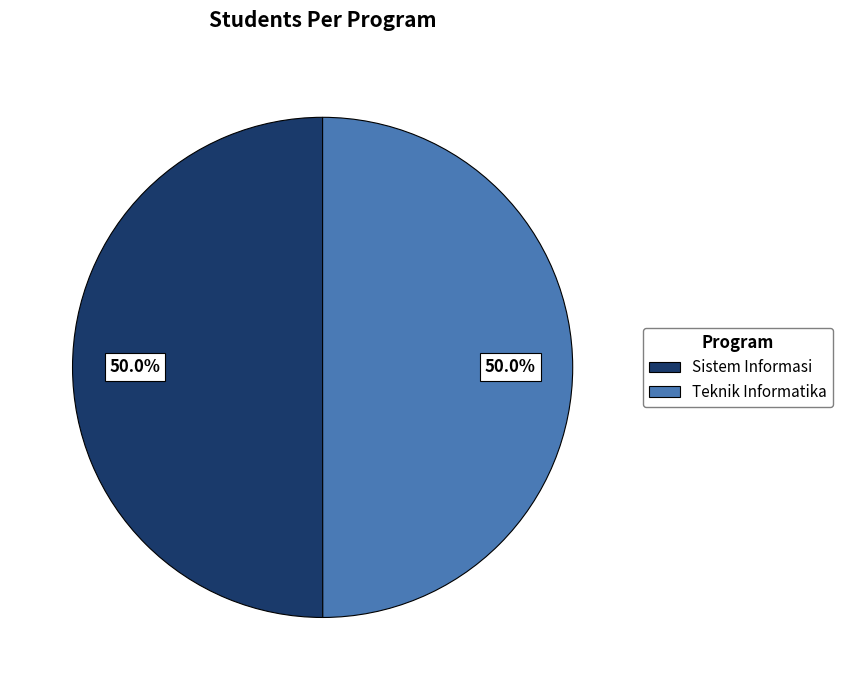

How much of the chart is everything except Teknik Informatika?

50.0%